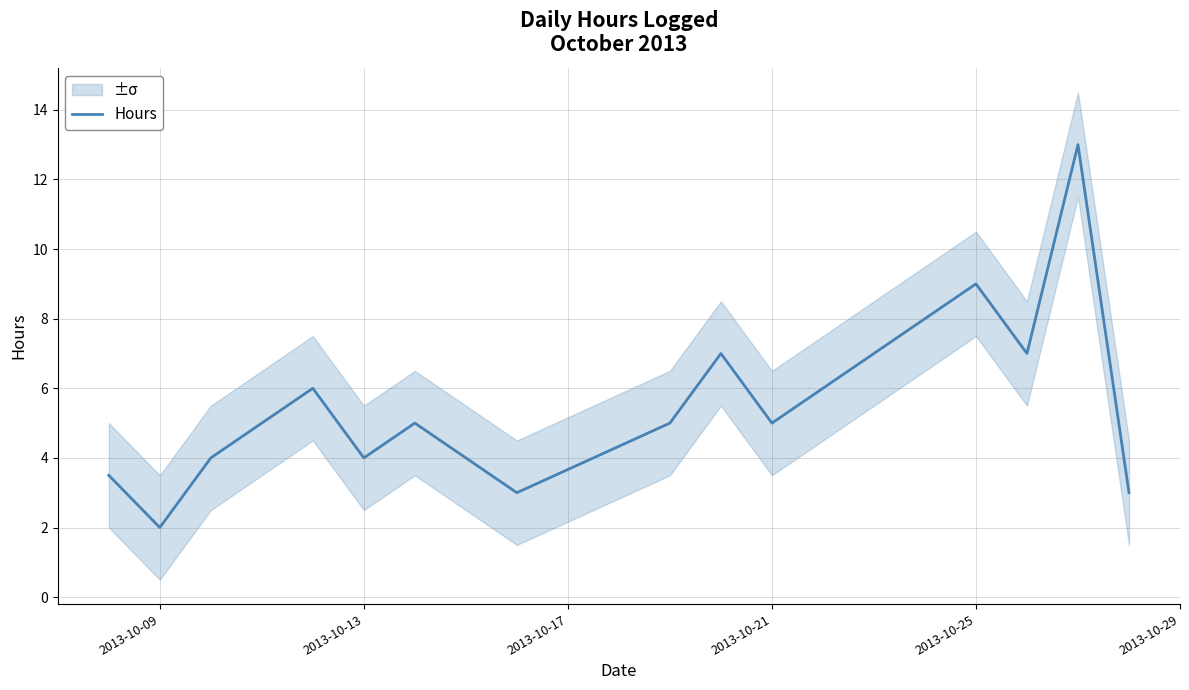

Is it true that Hours equals 3.8 at 2013-10-25?

False